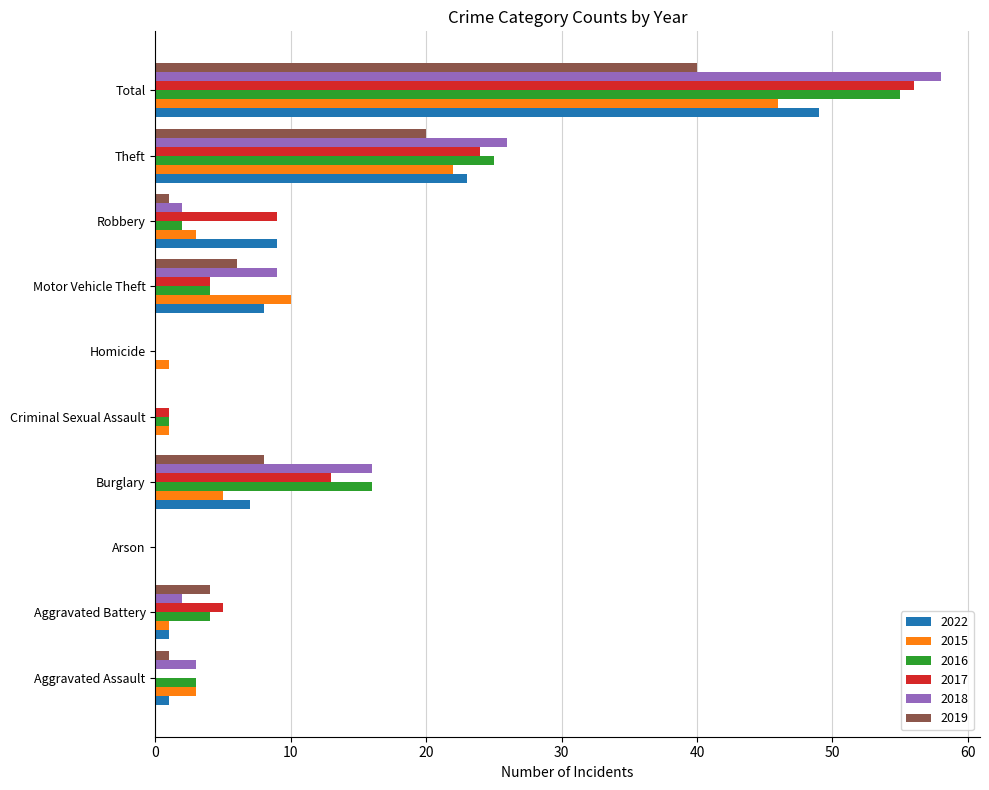

Where is 2022 nearest to the value 24?

Theft